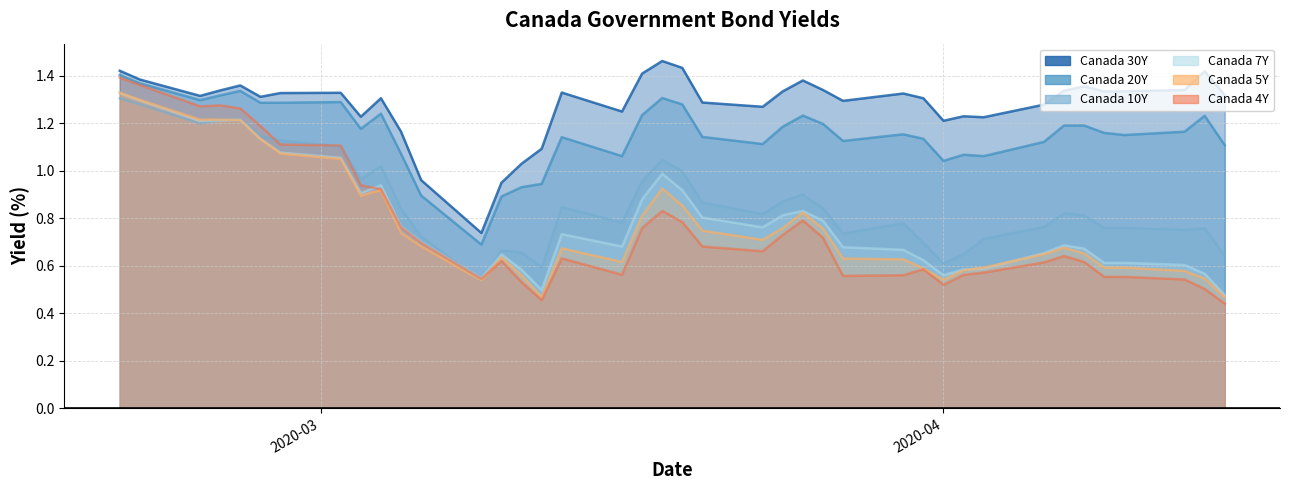

Rank the categories by Canada 10Y value from highest to lowest.

2020-02-20, 2020-02-21, 2020-02-26, 2020-02-25, 2020-02-24, 2020-02-27, 2020-02-28, 2020-03-02, 2020-03-18, 2020-03-04, 2020-03-19, 2020-03-03, 2020-03-17, 2020-03-25, 2020-03-24, 2020-03-20, 2020-03-13, 2020-03-26, 2020-03-05, 2020-04-07, 2020-03-23, 2020-04-08, 2020-03-16, 2020-03-30, 2020-04-06, 2020-04-09, 2020-04-10, 2020-04-14, 2020-04-13, 2020-03-27, 2020-03-06, 2020-04-03, 2020-03-31, 2020-03-10, 2020-03-11, 2020-04-02, 2020-04-15, 2020-04-01, 2020-03-12, 2020-03-09